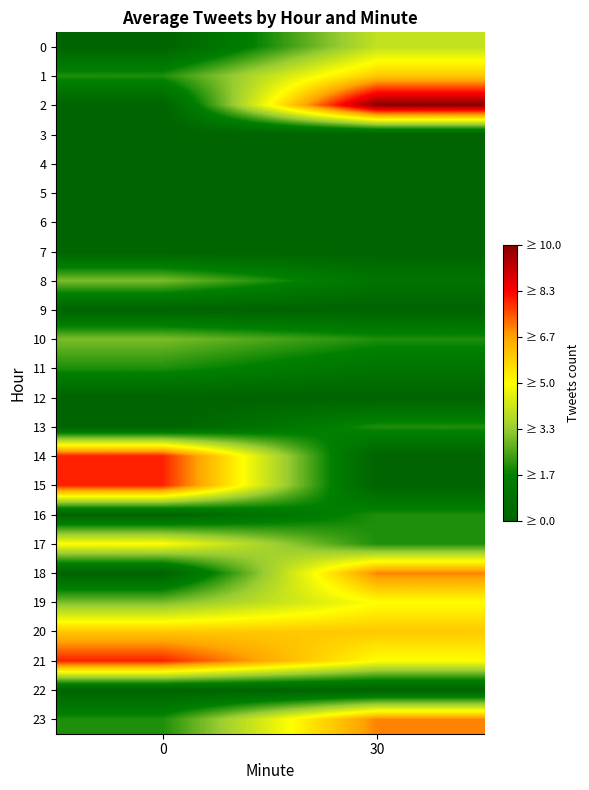

Reading left to right, list all the values displayed in this chart.

0: 0=0	30=4
1: 0=2	30=6
2: 0=0	30=10
3: 0=0	30=0
4: 0=0	30=0
5: 0=0	30=0
6: 0=0	30=0
7: 0=0	30=0
8: 0=3	30=1
9: 0=0	30=0
10: 0=3	30=2
11: 0=2	30=1
12: 0=0	30=0
13: 0=0	30=2
14: 0=8	30=0
15: 0=8	30=0
16: 0=0	30=2
17: 0=5	30=2
18: 0=0	30=7
19: 0=3	30=5
20: 0=6	30=6
21: 0=8	30=5
22: 0=0	30=0
23: 0=2	30=7